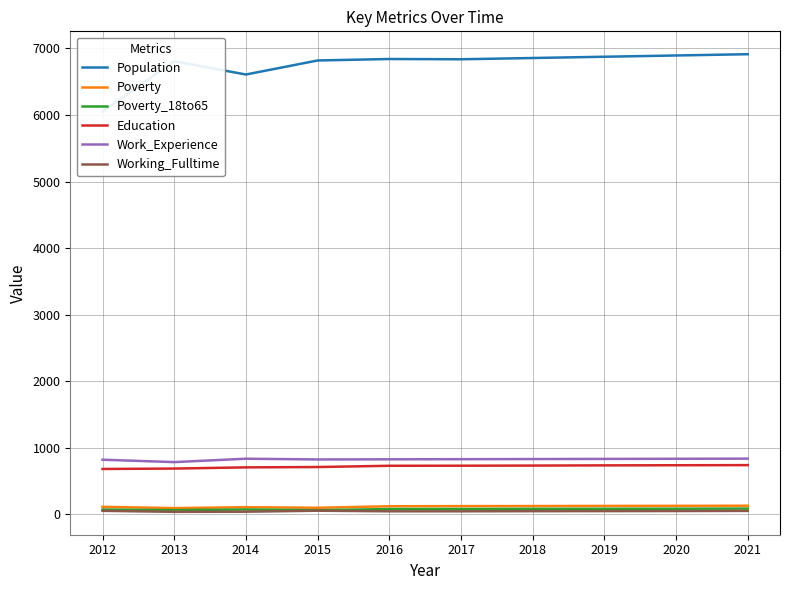

At which category is the sum across all series the highest?

2021